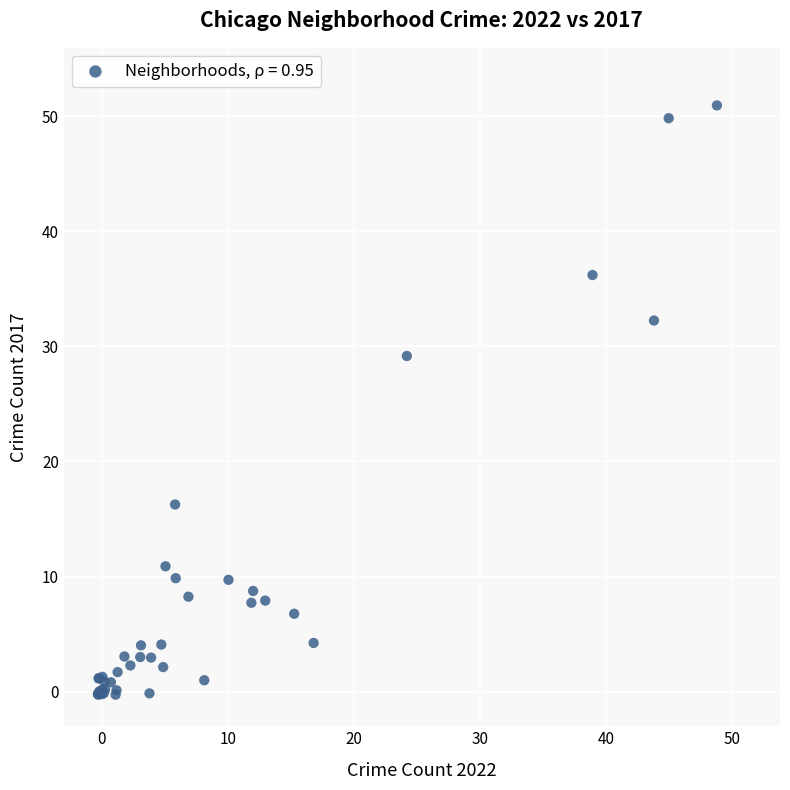

What Y value in the scatter plot is closest to 25?

29.2